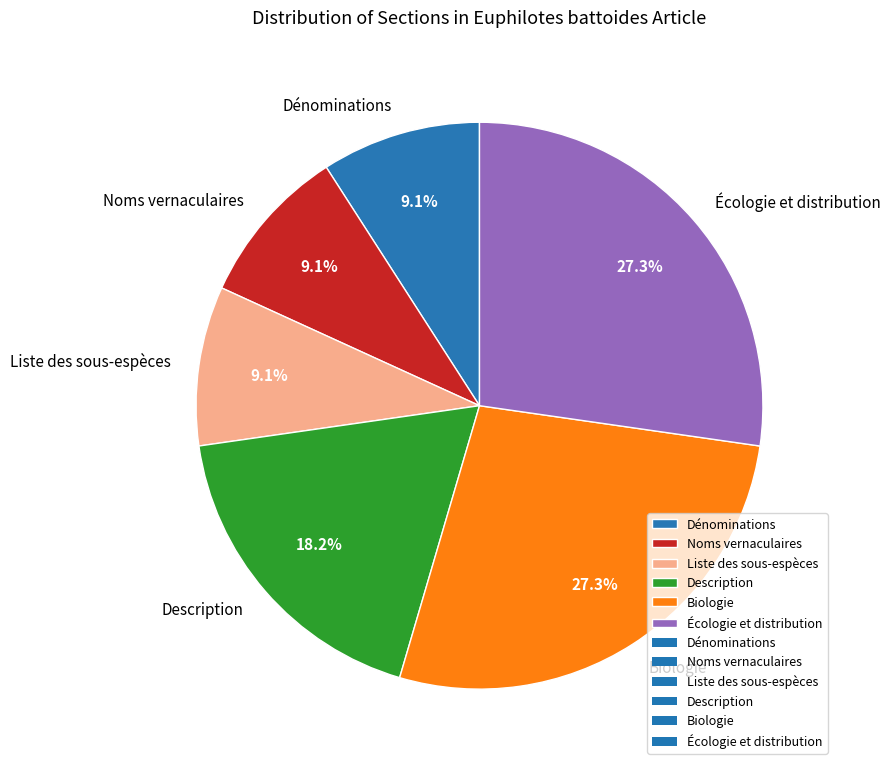

To the nearest percent, what is the difference between the largest and smallest slice percentages?

18%